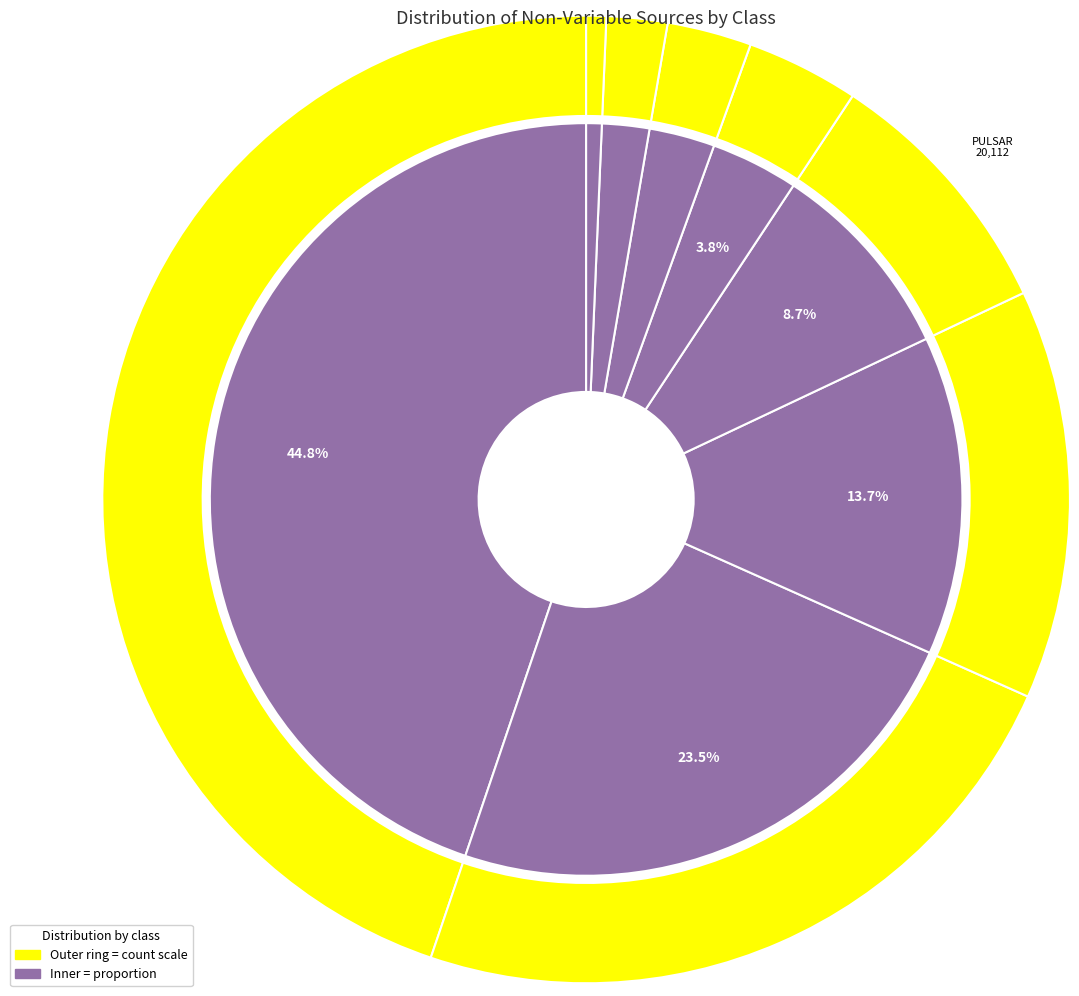

To the nearest percent, what percentage of the pie is LMXB?

1%